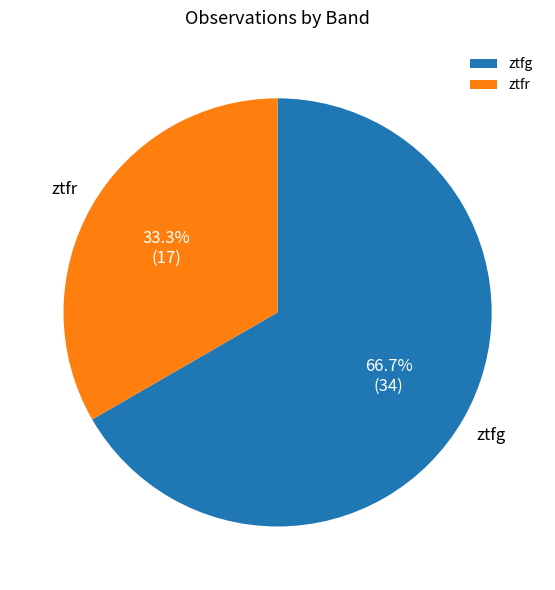

The ztfr slice represents 33% of the pie. True or false?

True